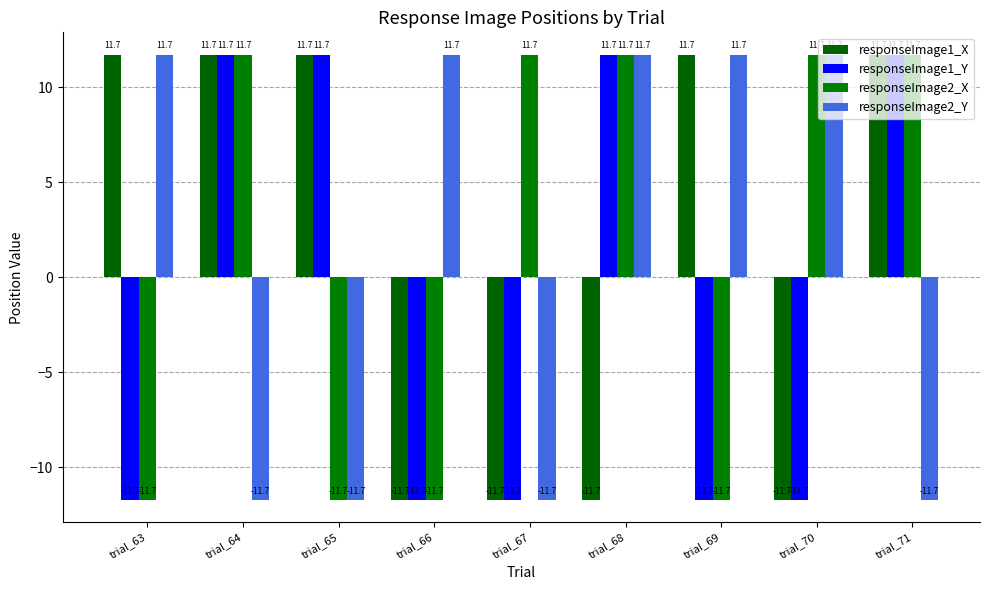

What is the value of the responseImage1_Y bar at the 8th from the left?

-11.7